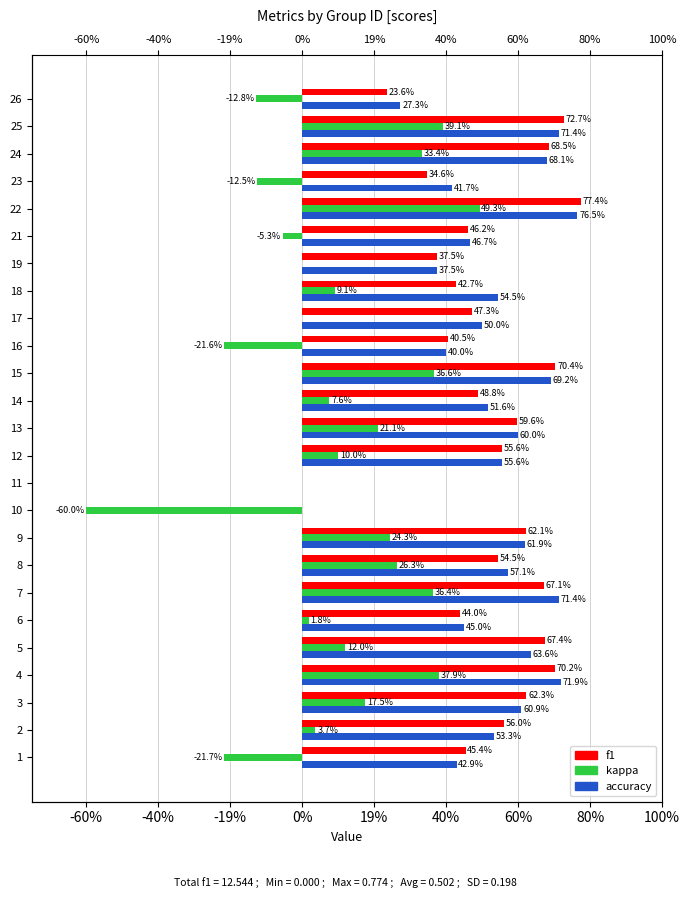

What is the total value across all series at 9?

1.5